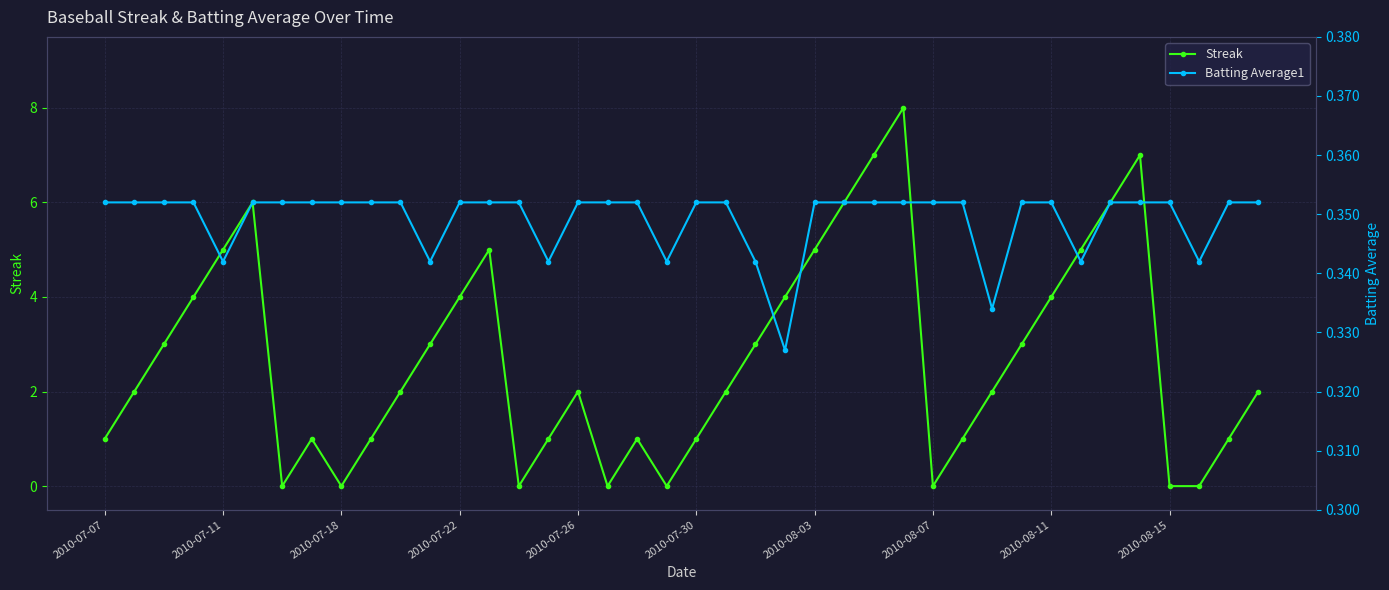

The Batting Average1 series shows 0.3 at 37. True or false?

True